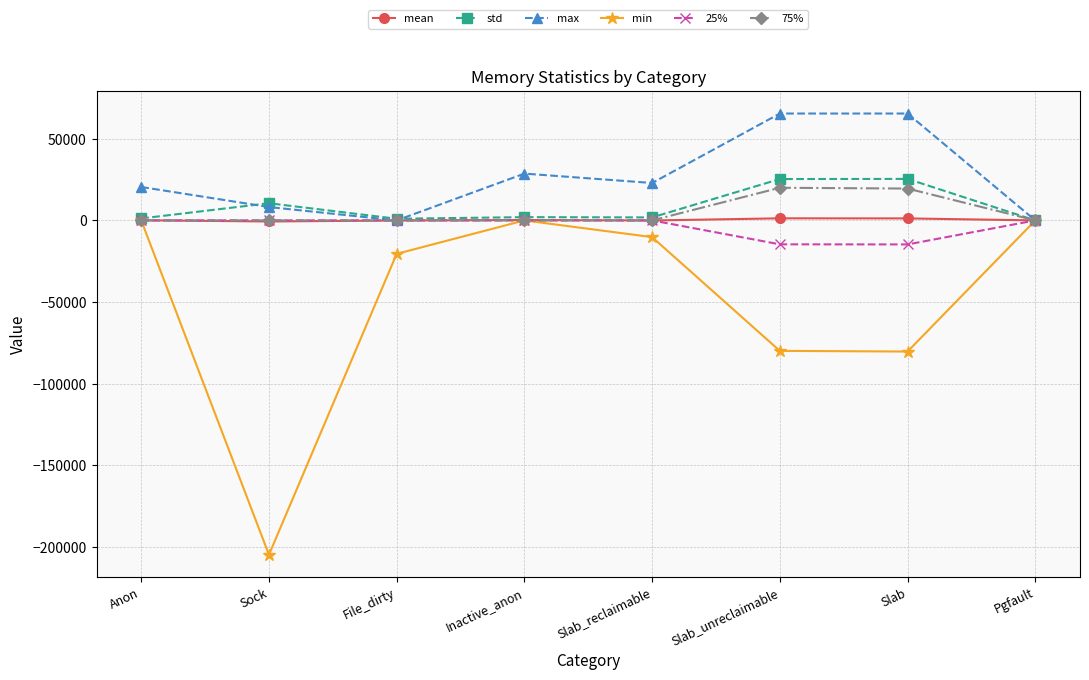

Which series has the largest range (max minus min)?

min